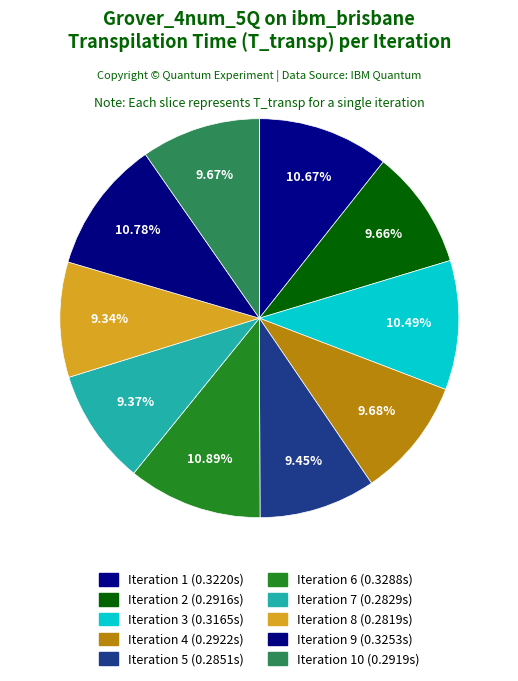

To the nearest percent, what portion does Iteration 7 represent?

9%